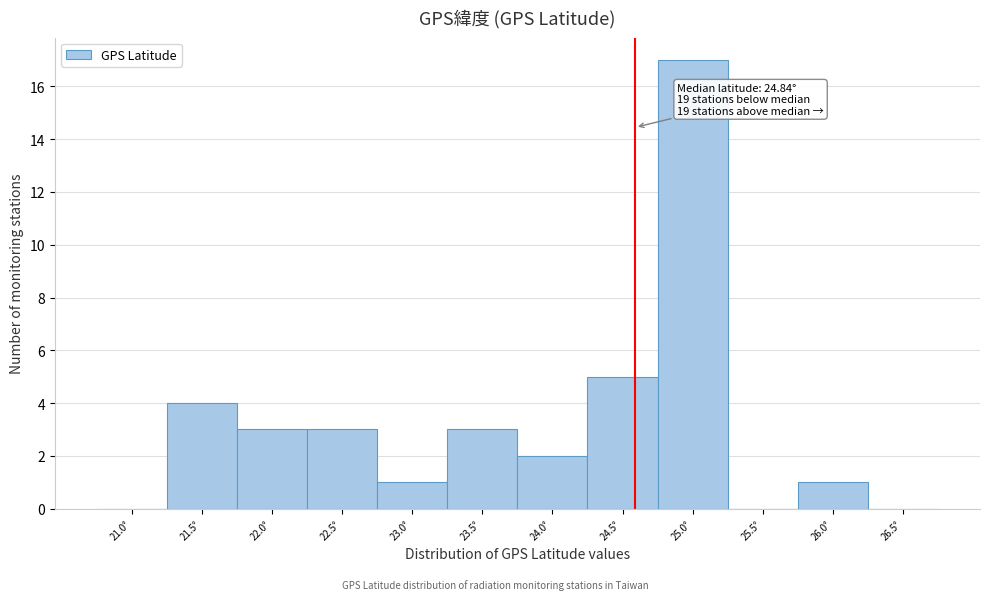

Reading left to right, what are all the values shown in this chart?

21.0°=0	21.5°=4	22.0°=3	22.5°=3	23.0°=1	23.5°=3	24.0°=2	24.5°=5	25.0°=17	25.5°=0	26.0°=1	26.5°=0